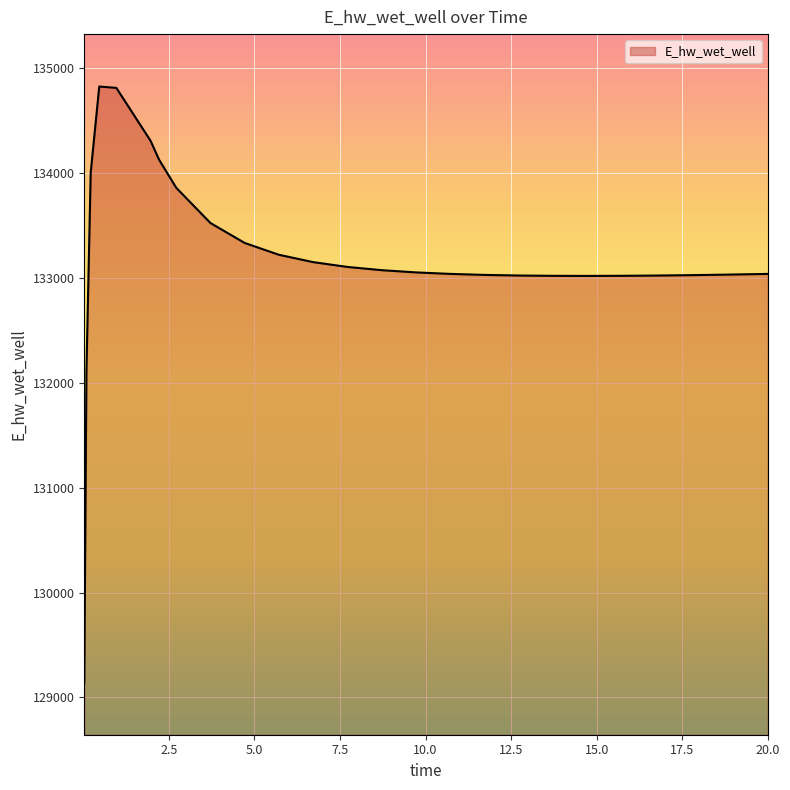

What is the maximum value shown in the chart?

134825.5